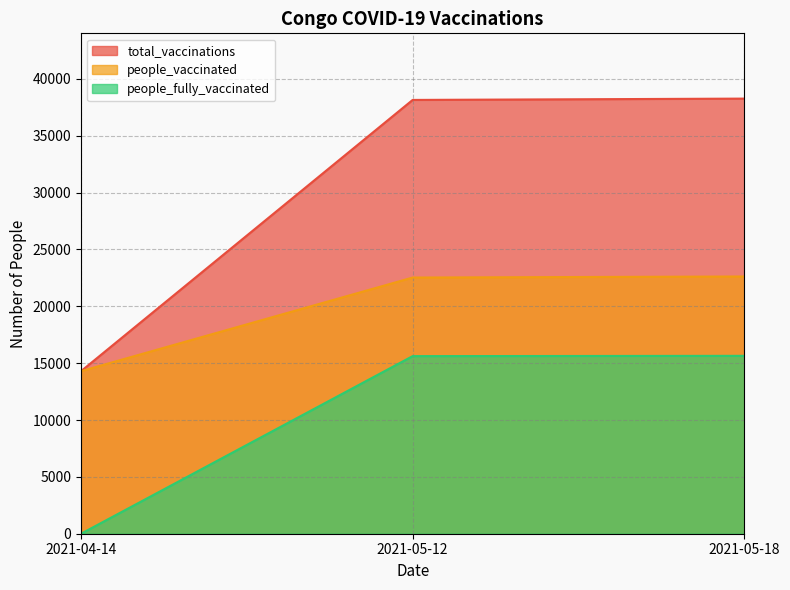

Which series has the largest total across all categories?

total_vaccinations